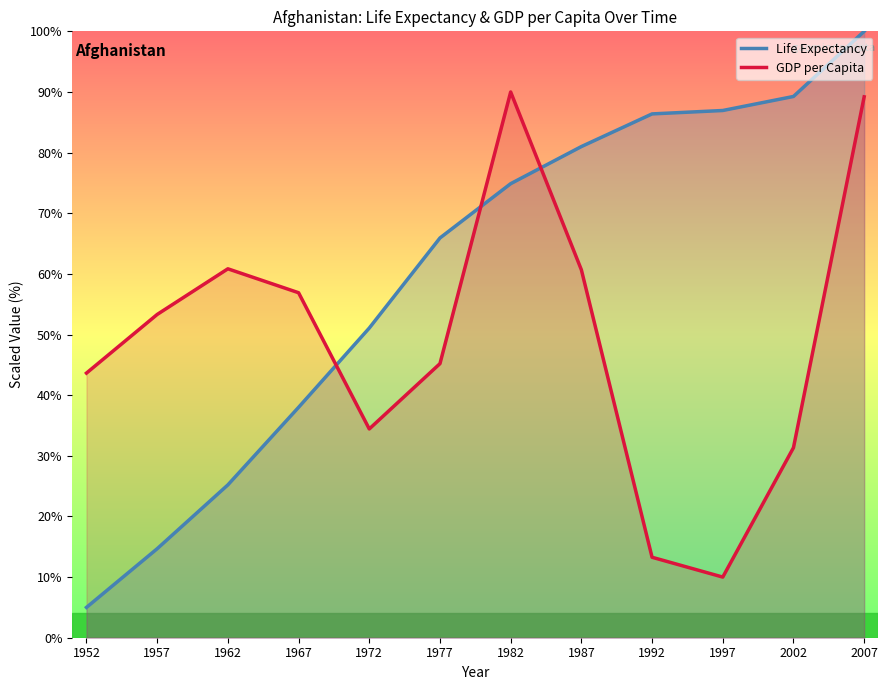

How many data points in Life Expectancy are less than 74?

6